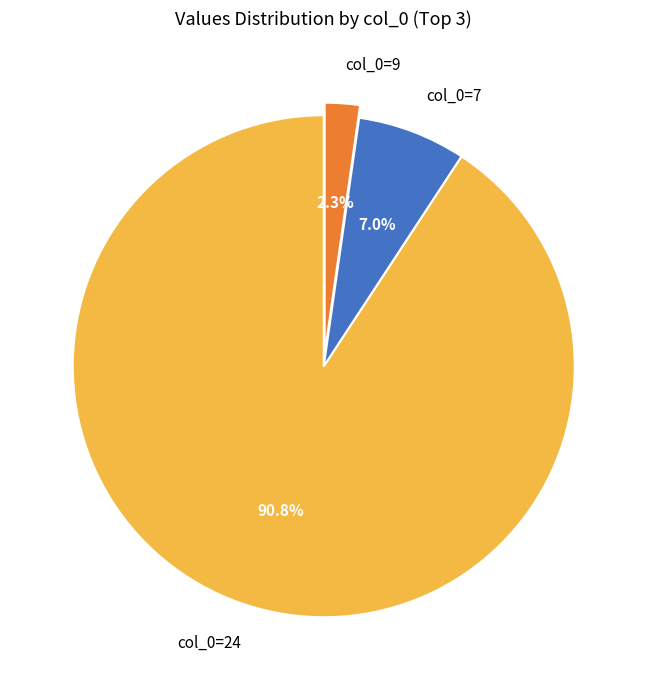

Which has a higher value, col_0=7 or col_0=24?

col_0=24